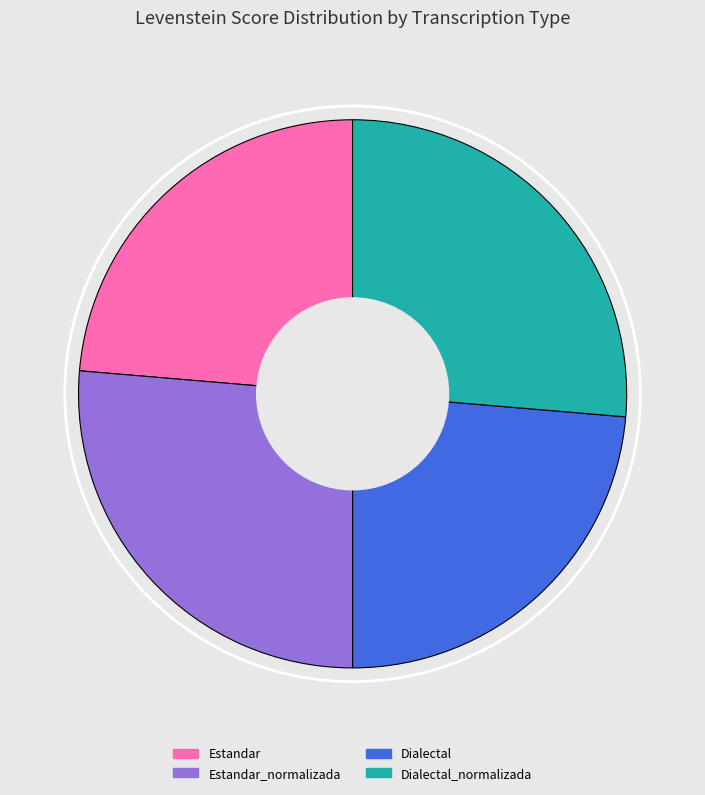

Between Dialectal and Dialectal_normalizada, which is larger?

Dialectal_normalizada